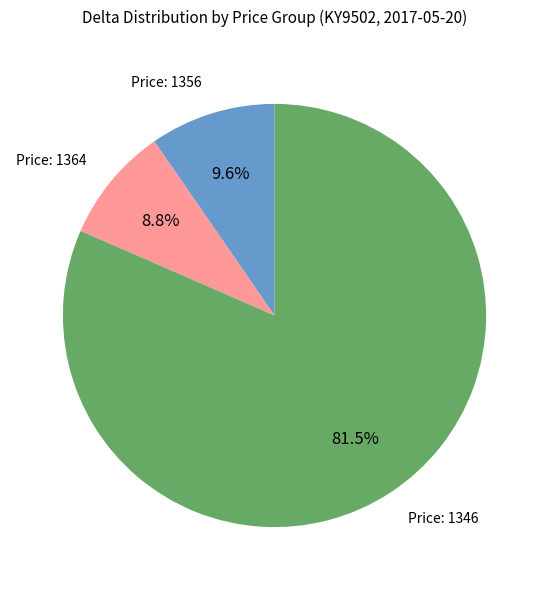

Does any single category account for the majority?

Yes